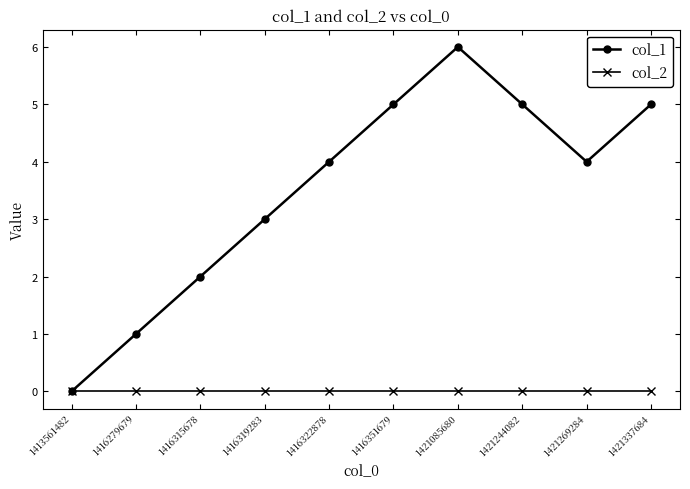

Which series has the widest spread of values?

col_1